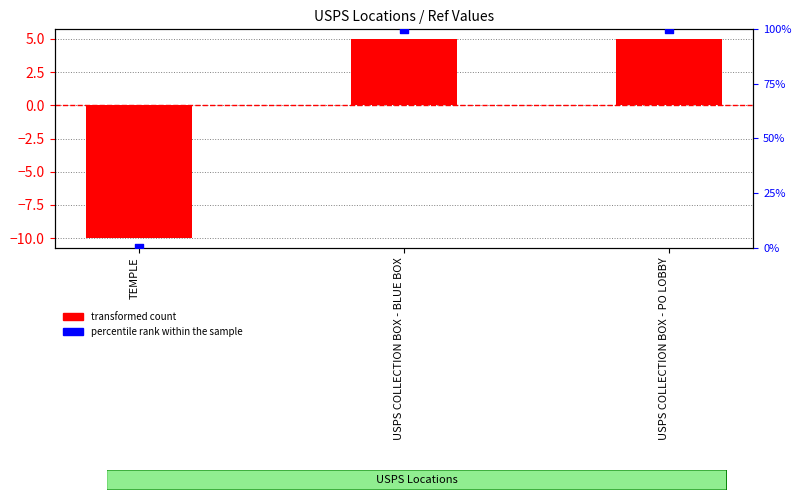

What are all the series names shown in the legend?

transformed count, percentile rank within the sample